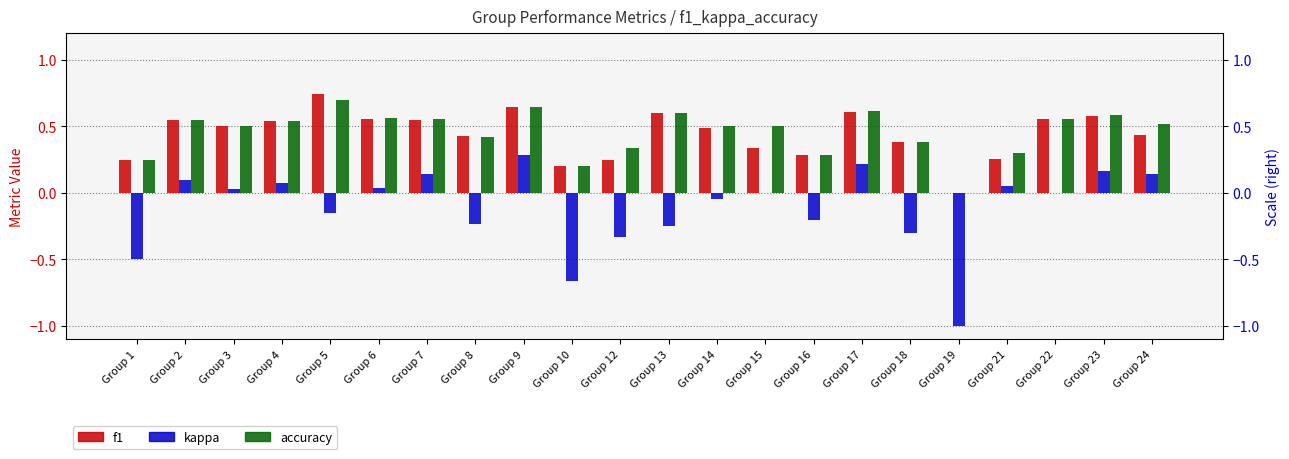

What is the total value across all series at Group 4?

1.2